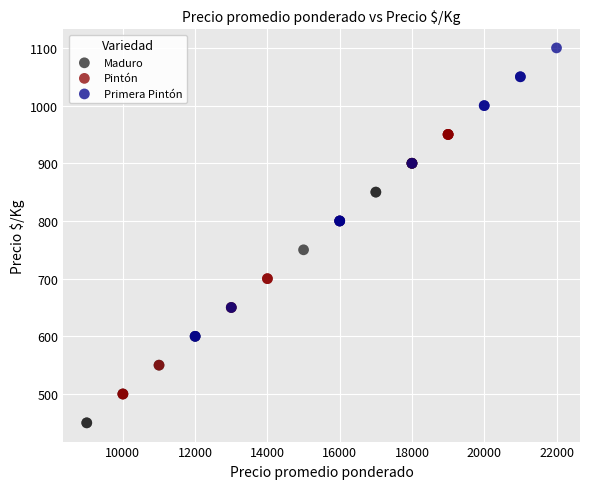

Which series reaches the maximum Y coordinate?

Primera Pintón